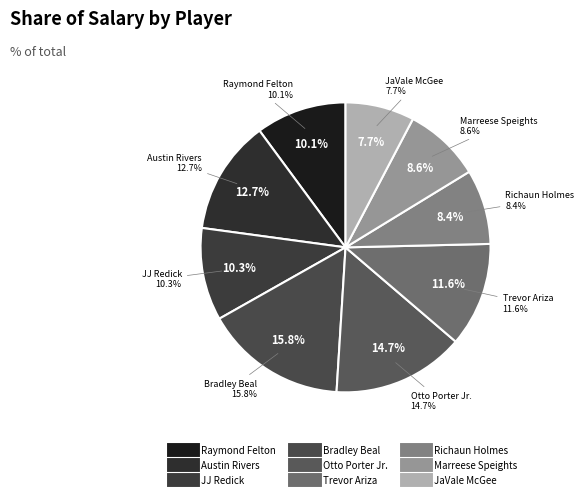

To the nearest percent, what percentage of the pie is Bradley Beal?

16%